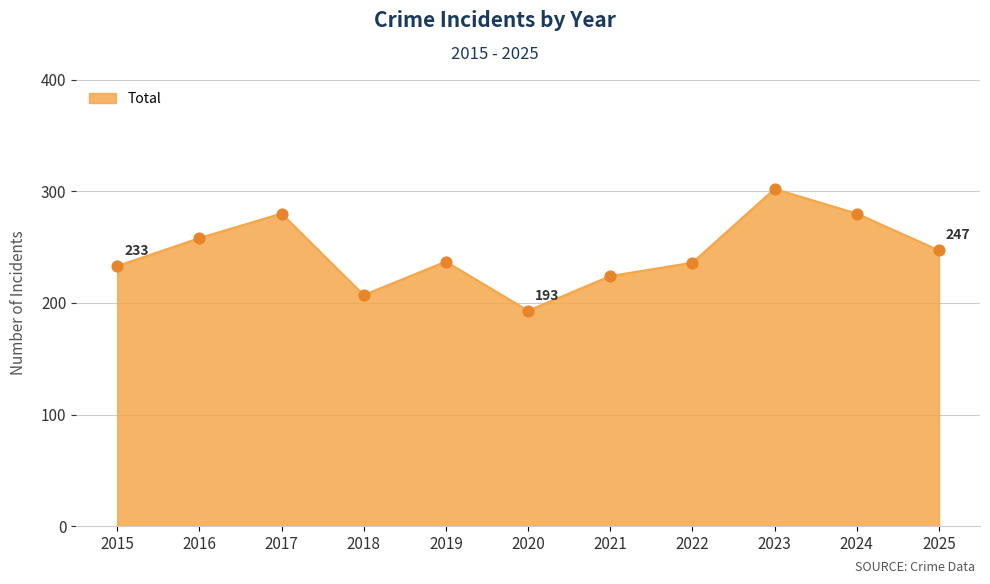

Approximately how many times larger is the value at 2019 compared to 2025?

1.0